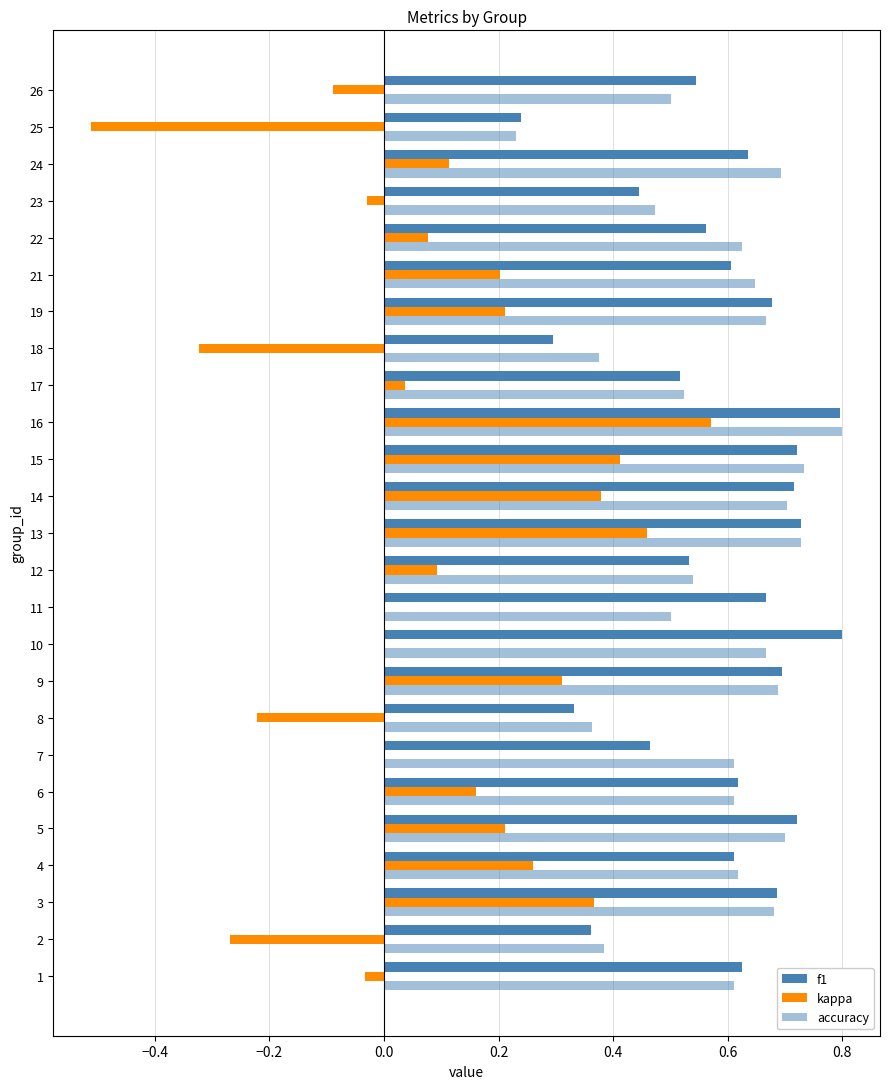

How many categories are shown in the chart?

25